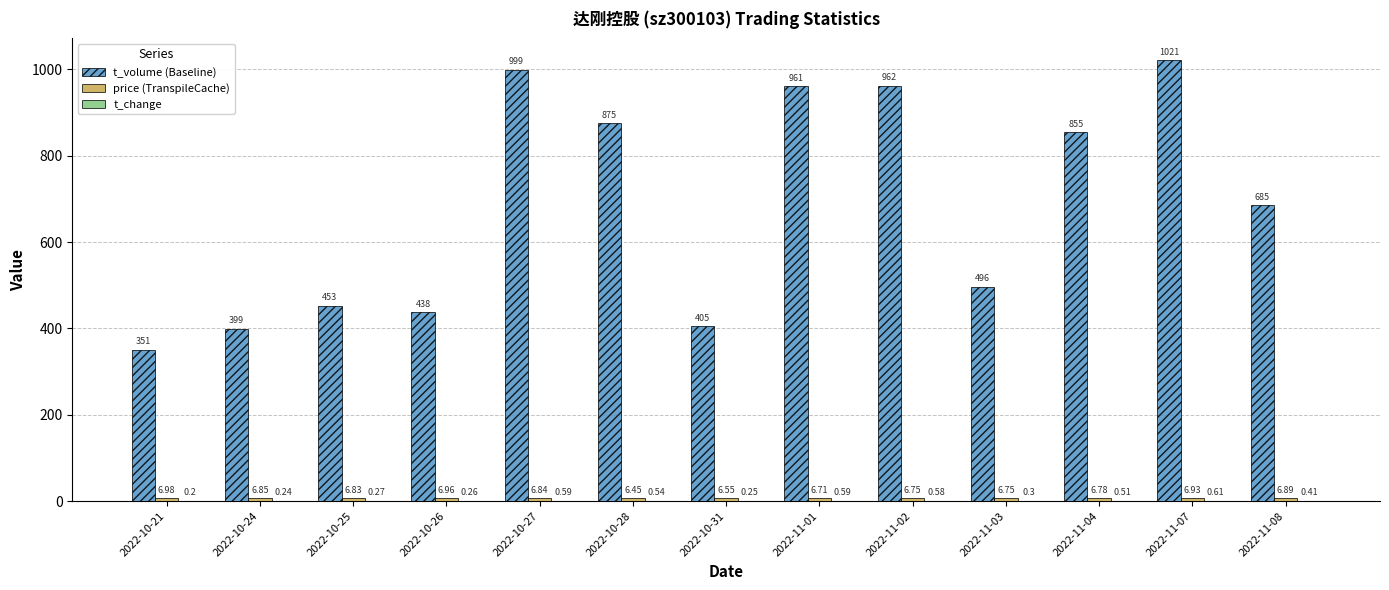

At which category is the sum across all series the highest?

2022-11-07